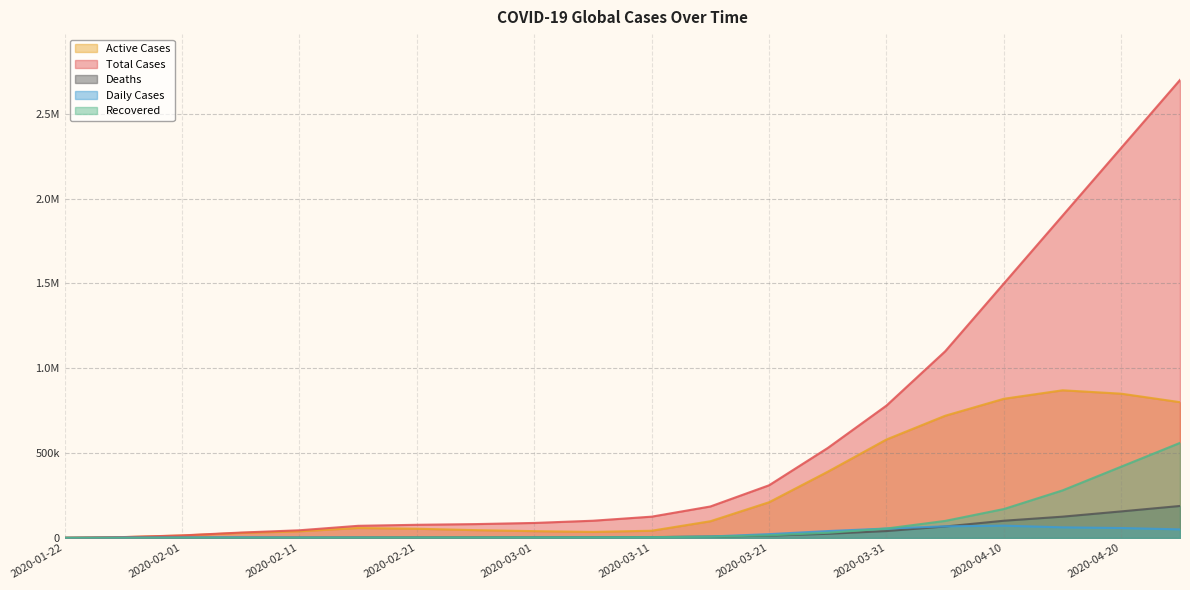

How many data points does each series have?

20